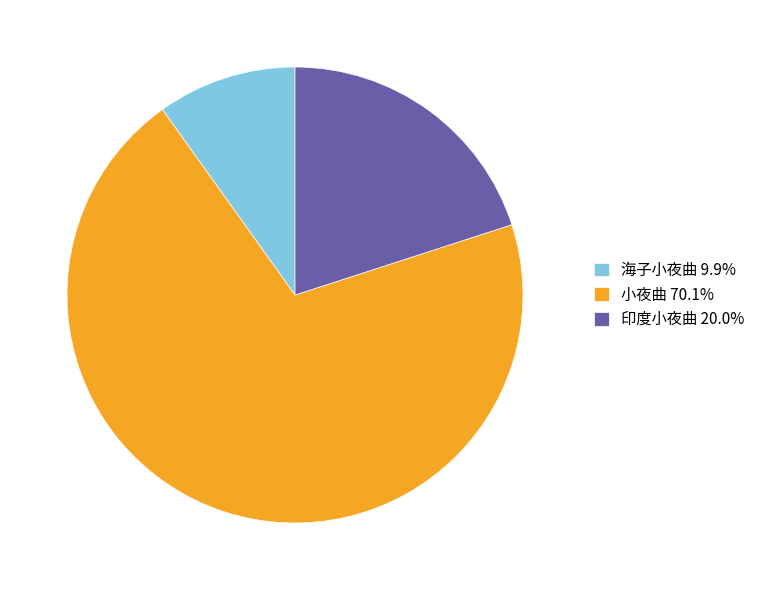

How many slices are in this pie chart?

3